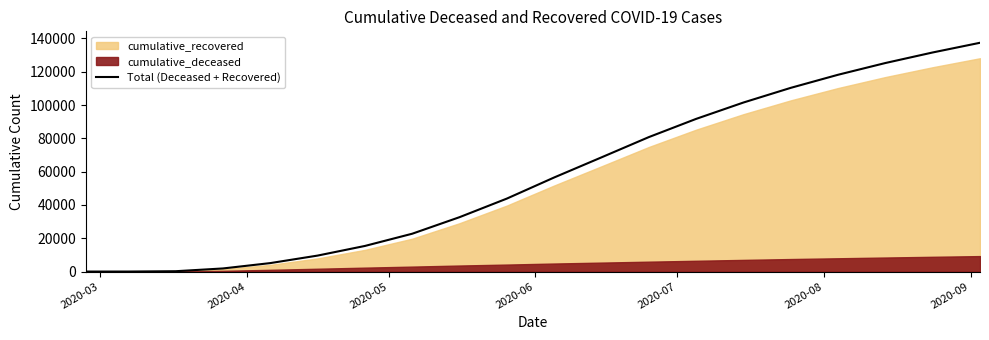

What is the smallest value displayed?

3